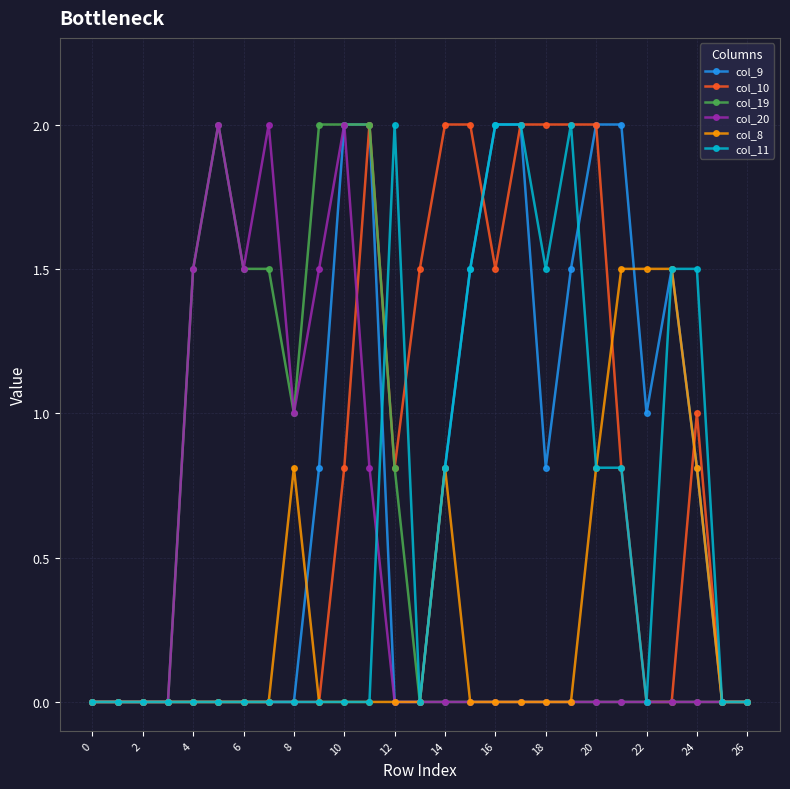

What is the highest value of the col_11 series?

2.0